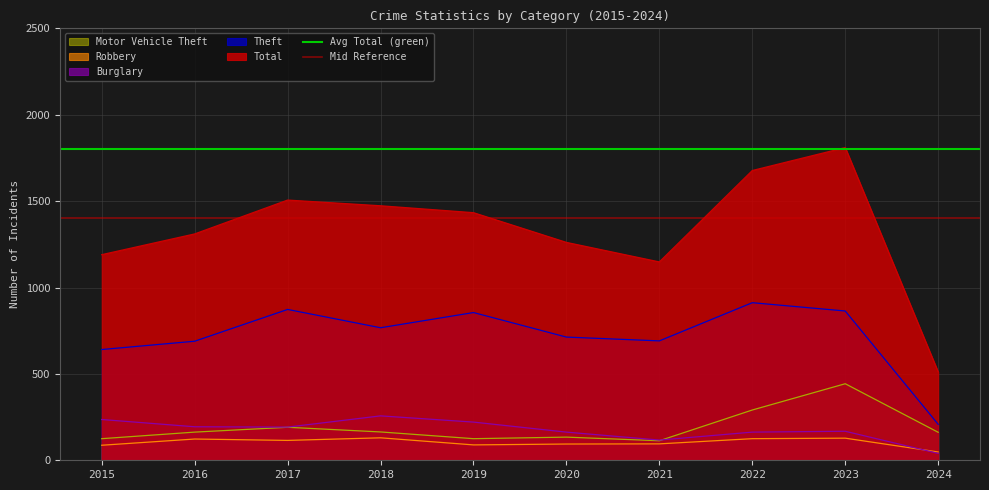

What is the sum of the Mid Reference values at 2015 and 2016?

2800